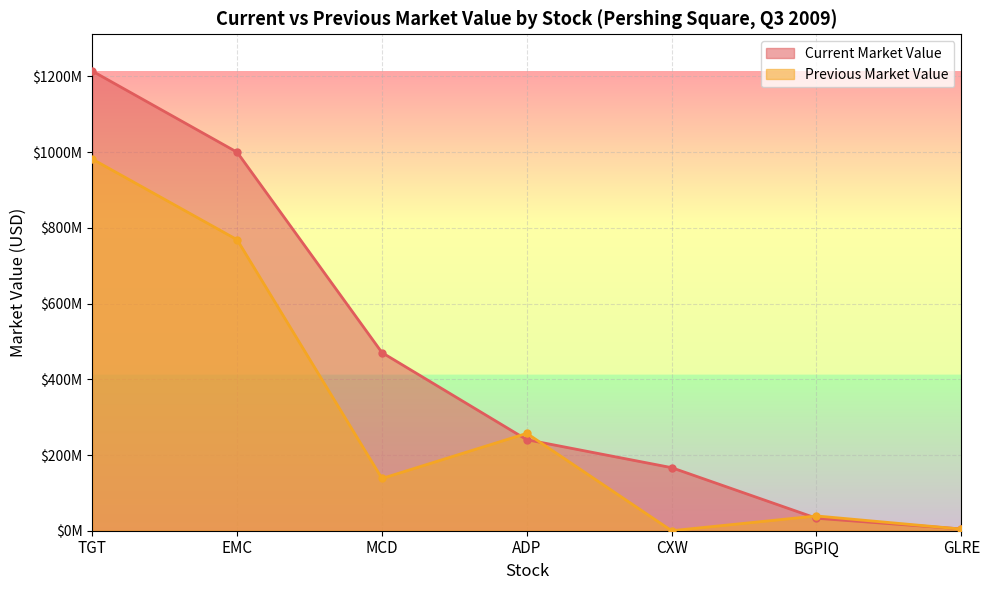

What is the highest value of the Previous Market Value series?

981750000